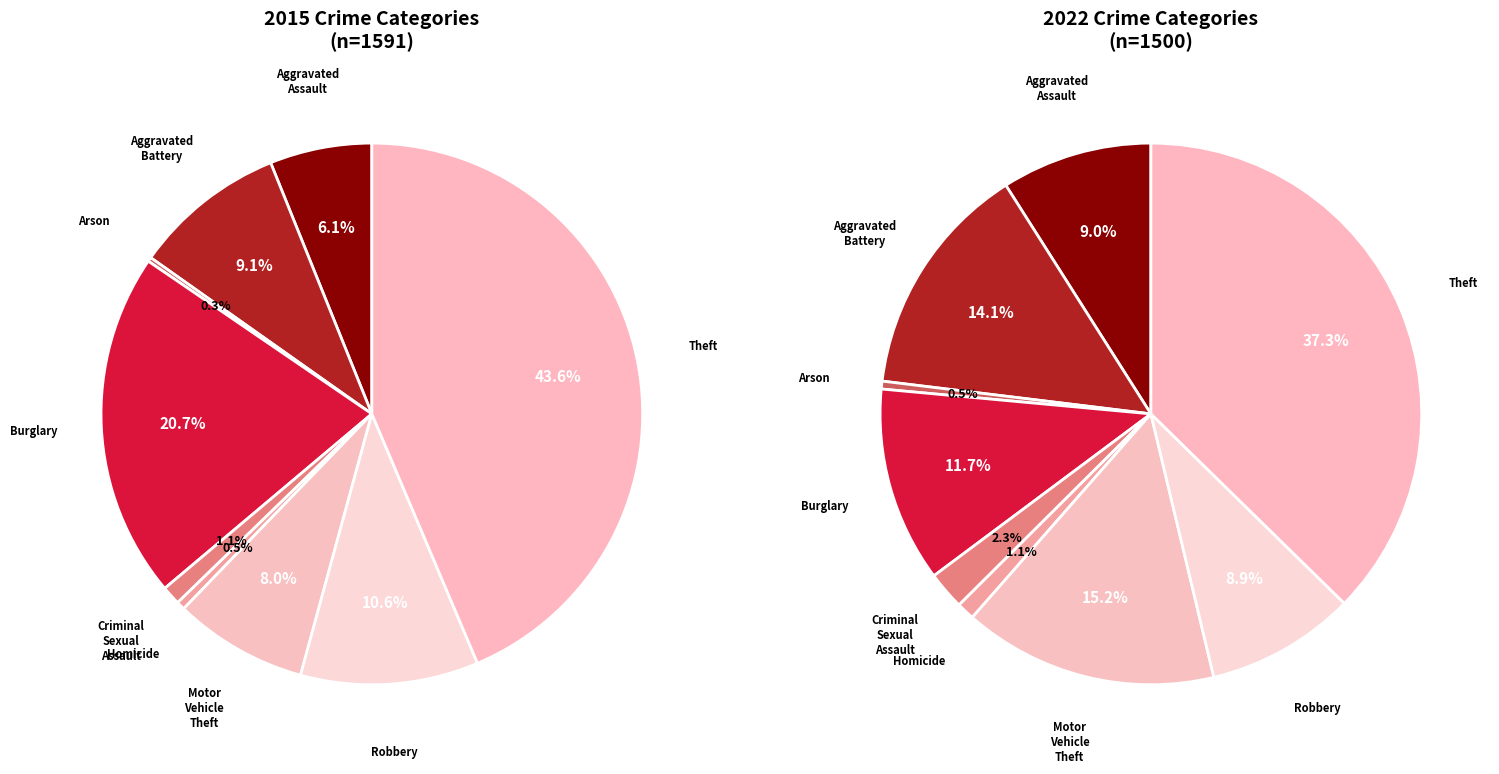

What is the change in value from Burglary to Motor Vehicle Theft?

-202